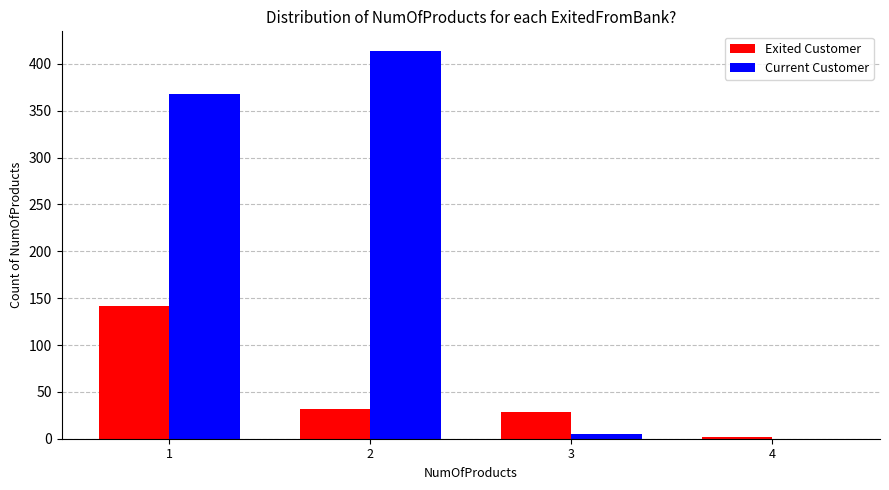

How many groups of bars are there?

4